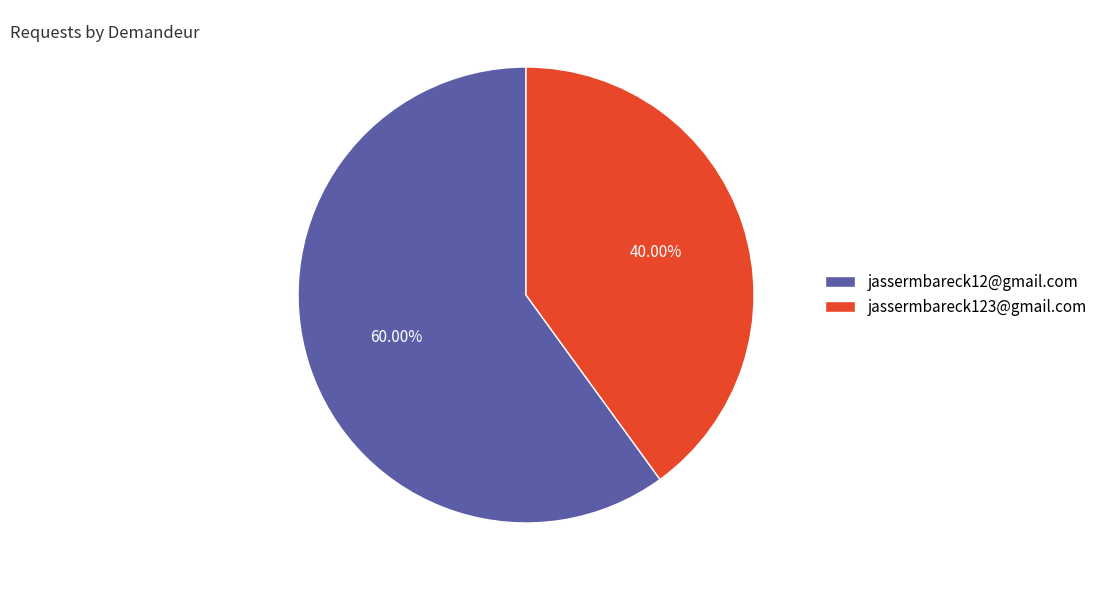

Count the number of slices in the pie.

2